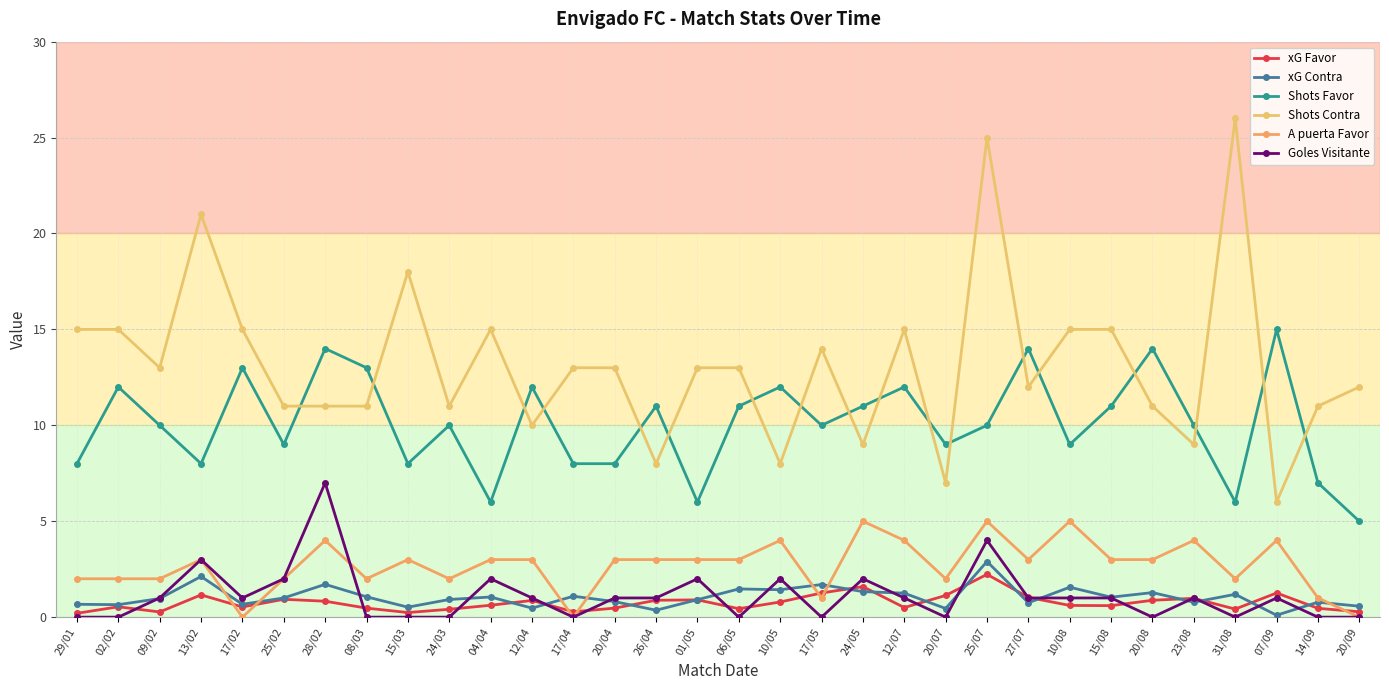

True or false: xG Favor has more than 1 points higher than both neighbors.

True